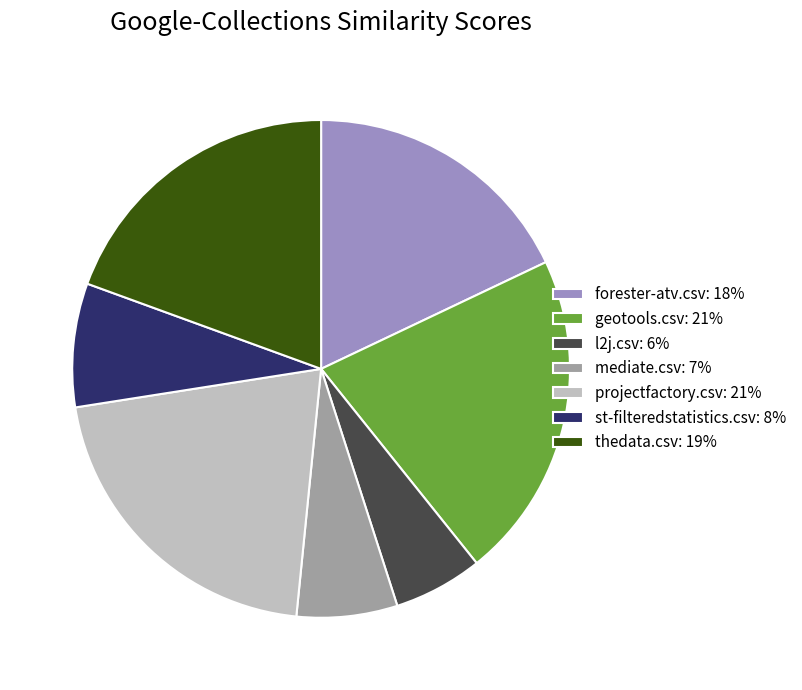

Is it true that thedata.csv: 19% is 19% of the pie?

True